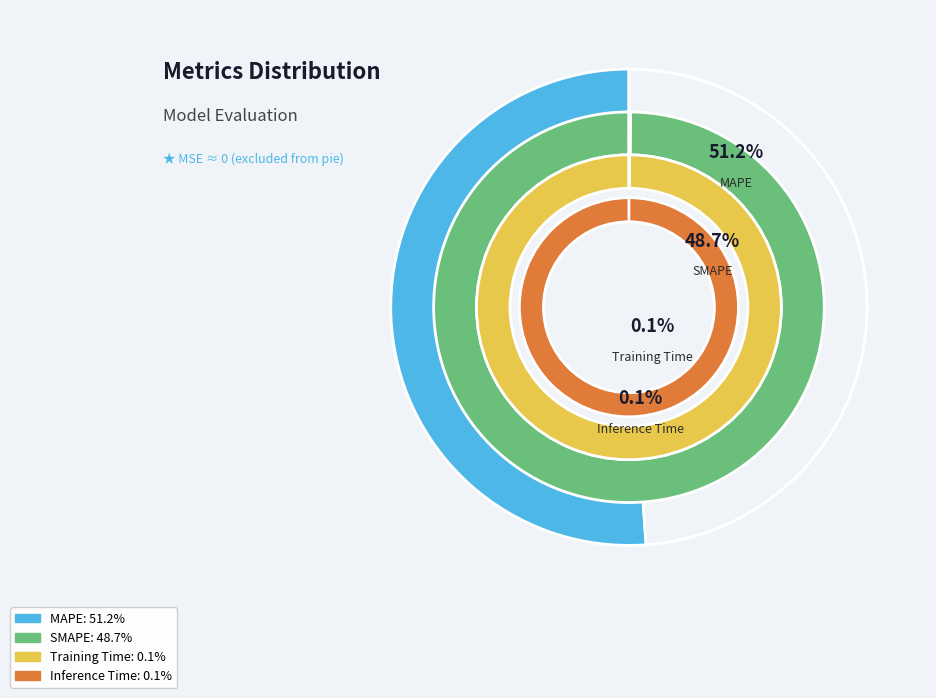

To the nearest percent, what is the difference between the largest and smallest slice percentages?

51%